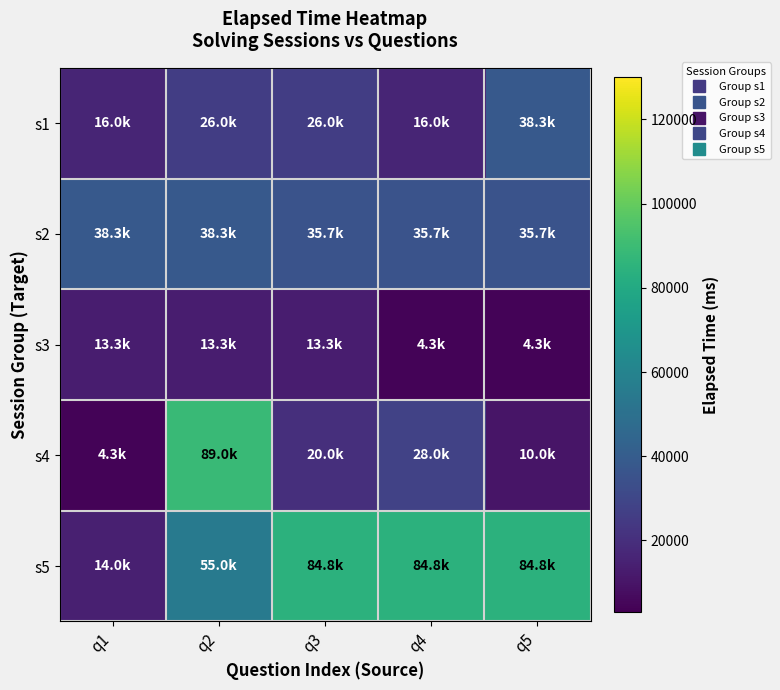

At q1, list the series in order from smallest to largest.

s4, s3, s5, s1, s2